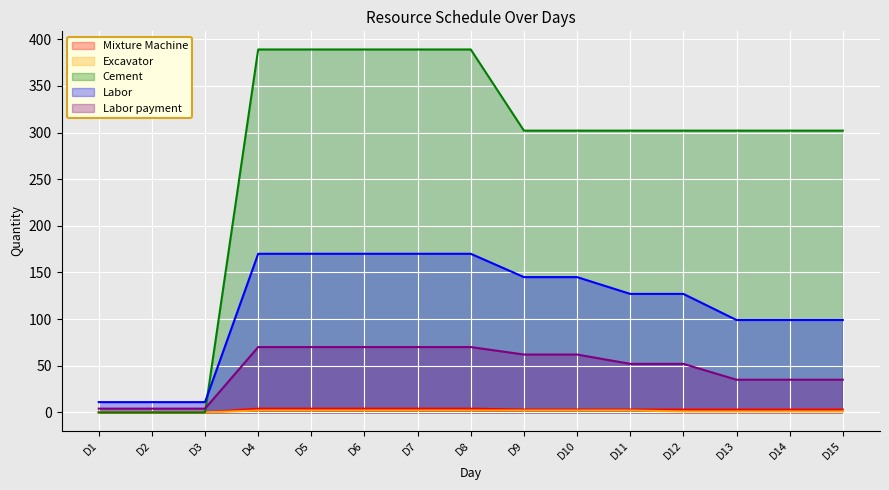

What is the sum of all Labor values?

1724